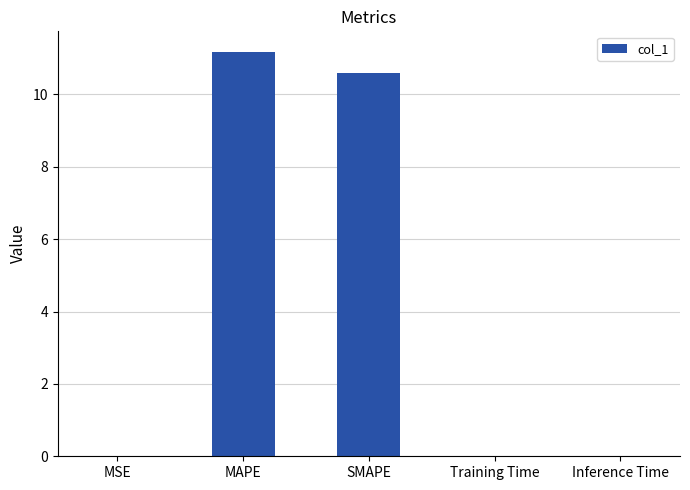

What is the maximum value shown in the chart?

11.2